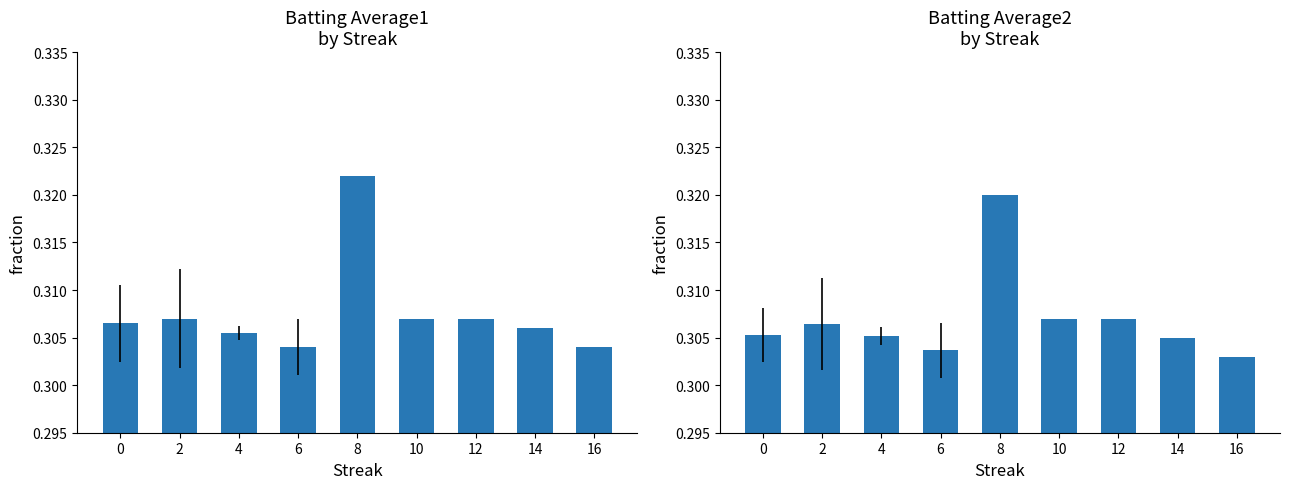

The Batting Average1 series shows 0.1 at 4. True or false?

False